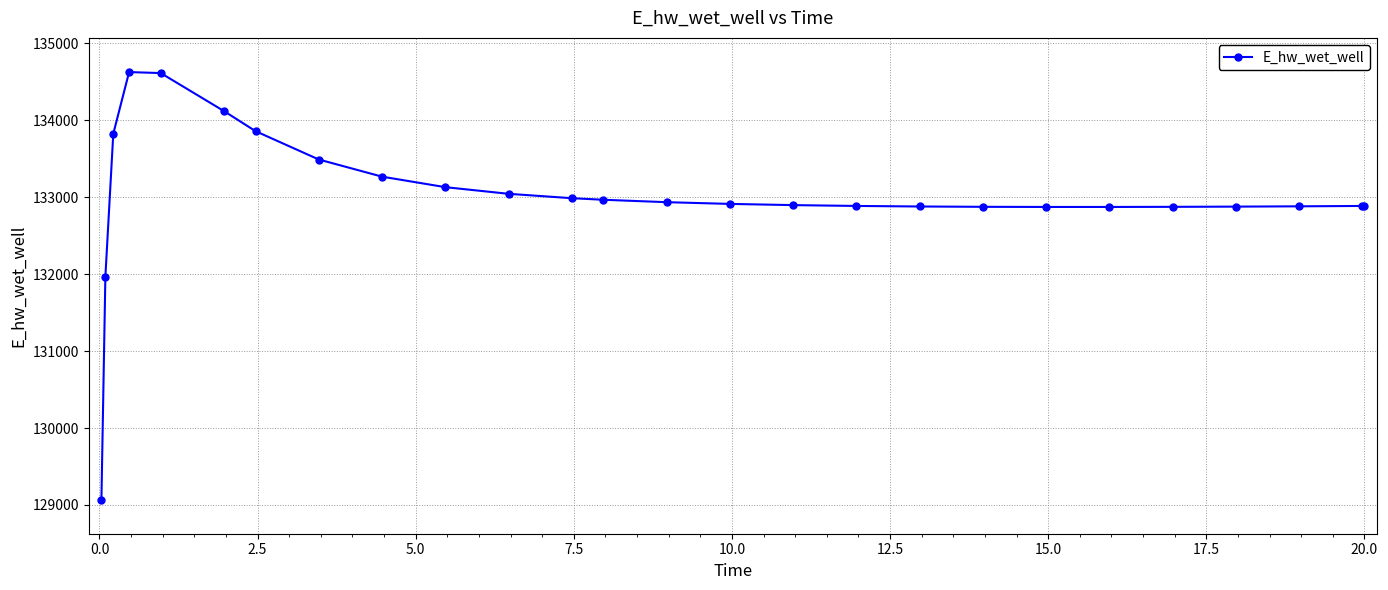

True or false: there are more than 0 points higher than both neighbors.

True